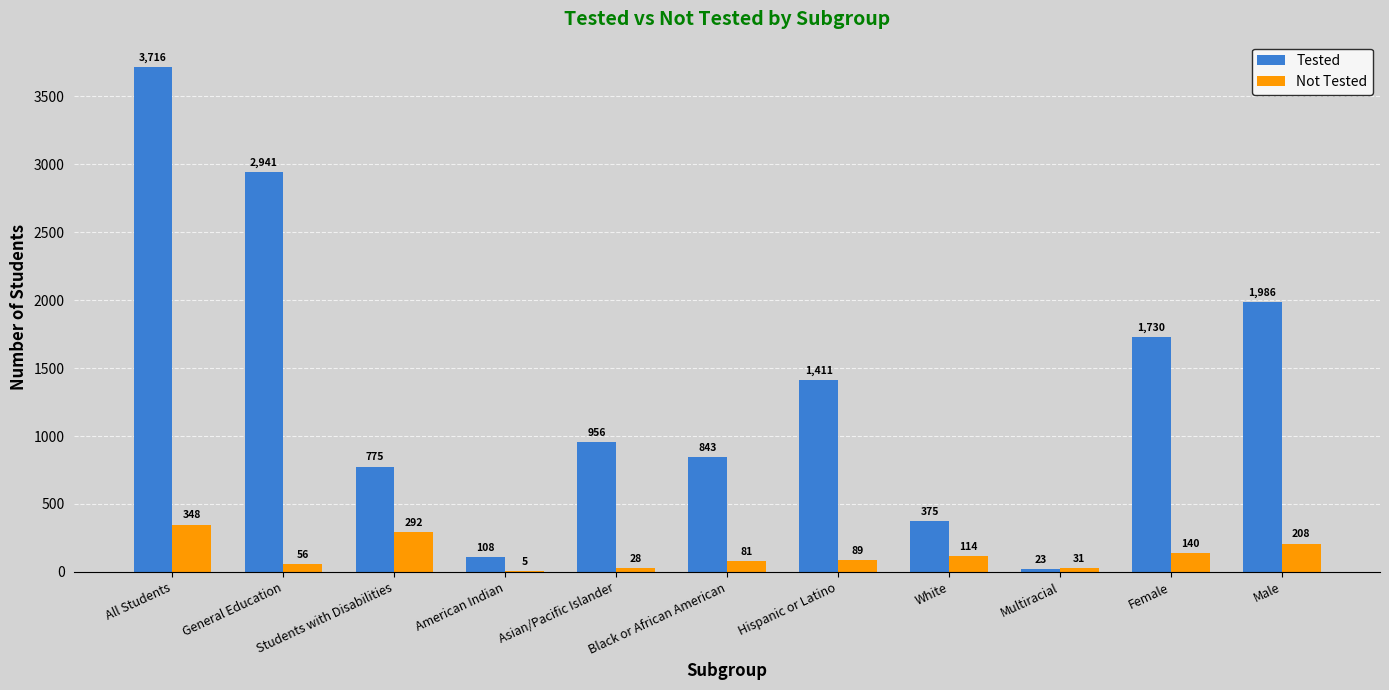

Which series has the widest spread of values?

Tested